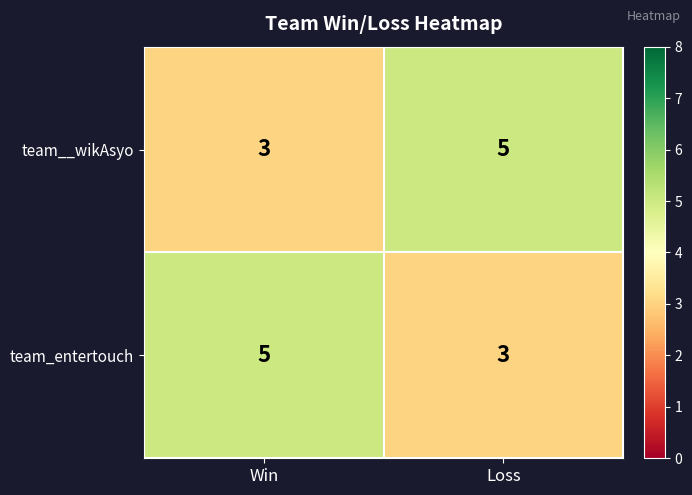

What is the difference between the highest and lowest values at Loss?

2